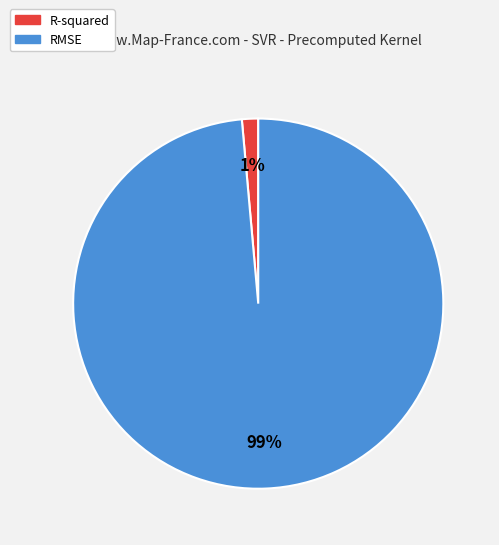

Does any single category account for the majority?

Yes